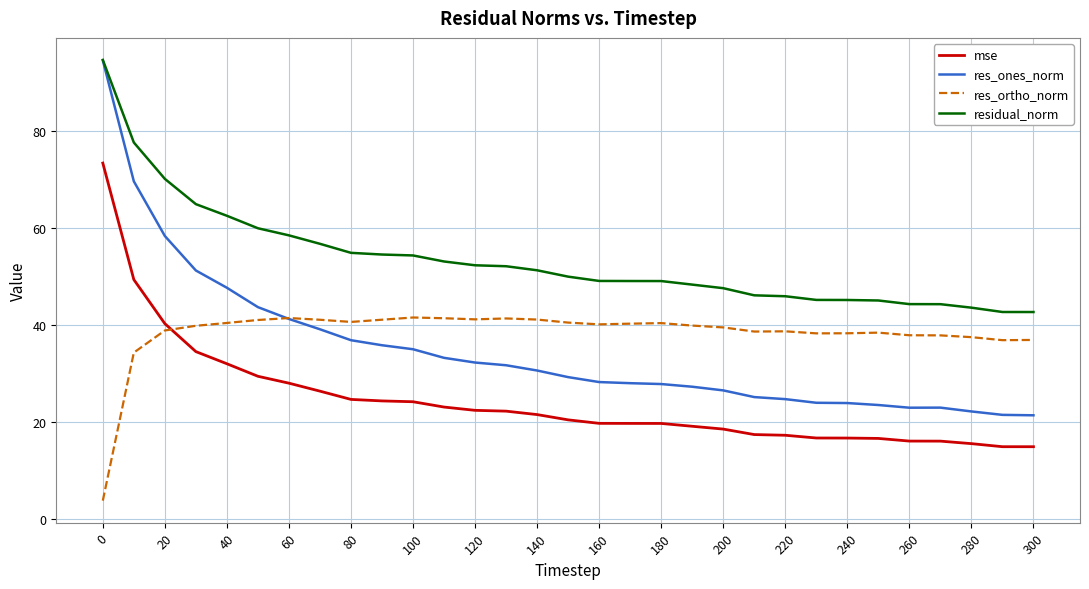

Which series has the largest range (max minus min)?

res_ones_norm